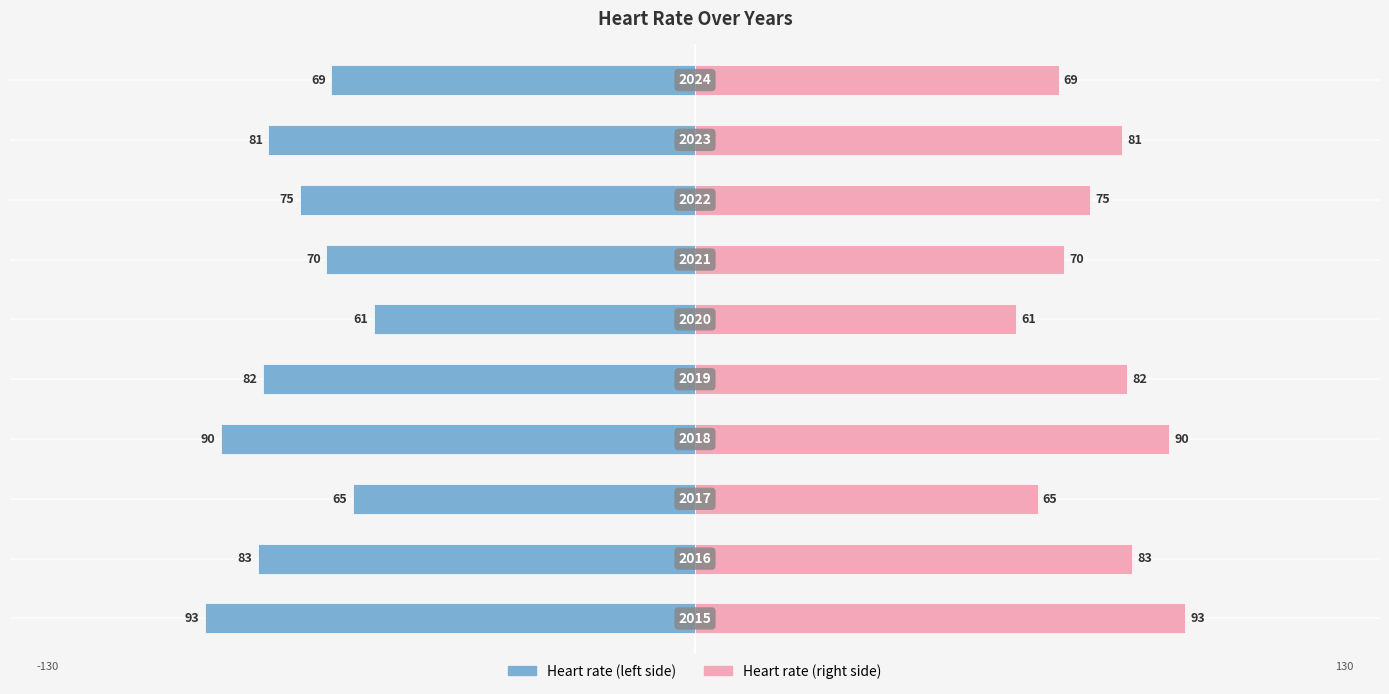

Reading left to right, what are all the values shown in this chart?

Heart rate (left): 0=-93	1=-83	2=-65	3=-90	4=-82	5=-61	6=-70	7=-75	8=-81	9=-69
Heart rate (right): 0=93	1=83	2=65	3=90	4=82	5=61	6=70	7=75	8=81	9=69